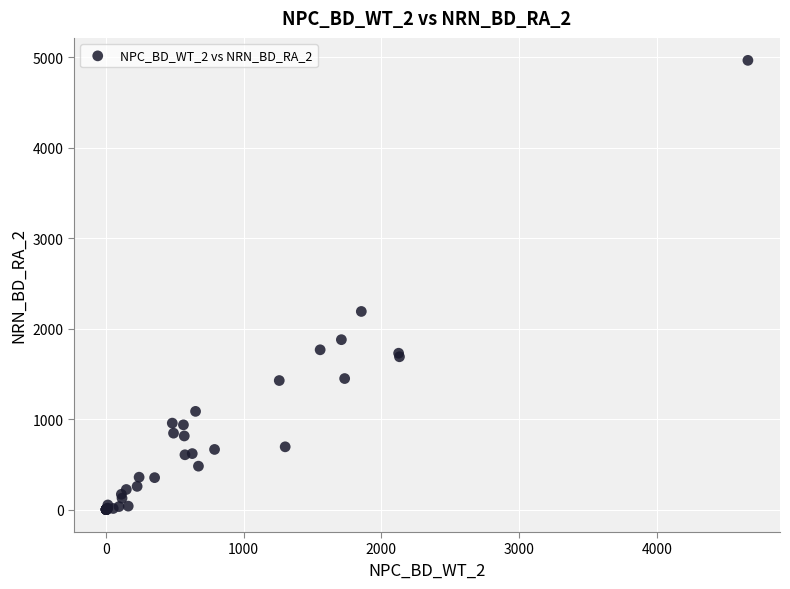

What Y value in the scatter plot is closest to 2484?

2191.0